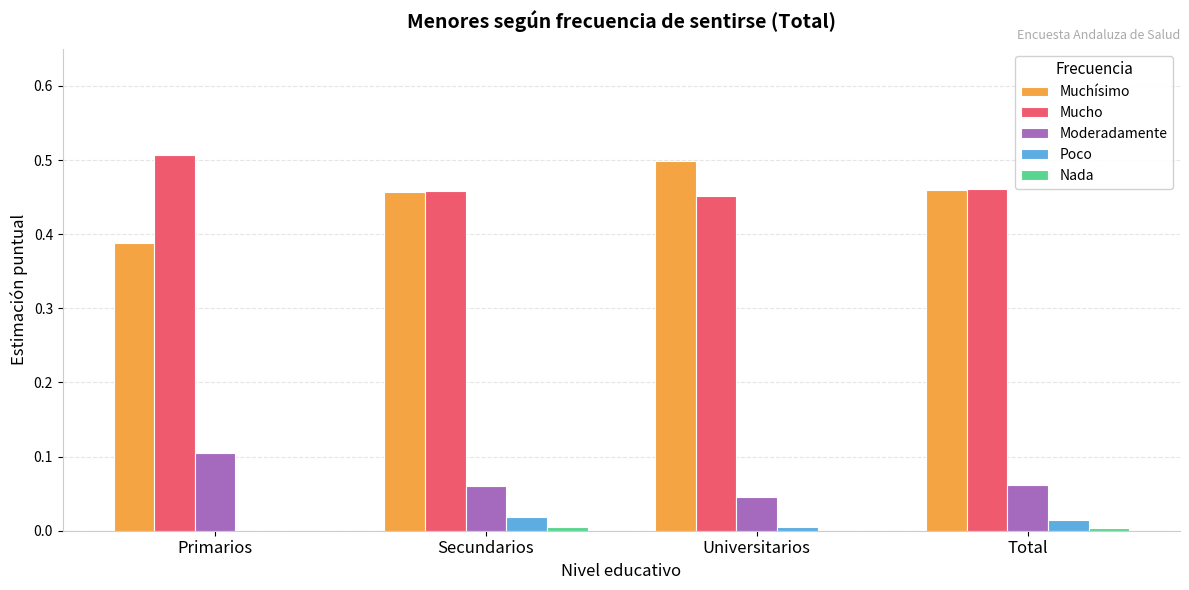

Is the value of Muchísimo at Universitarios greater than the value of Poco at Total?

Yes